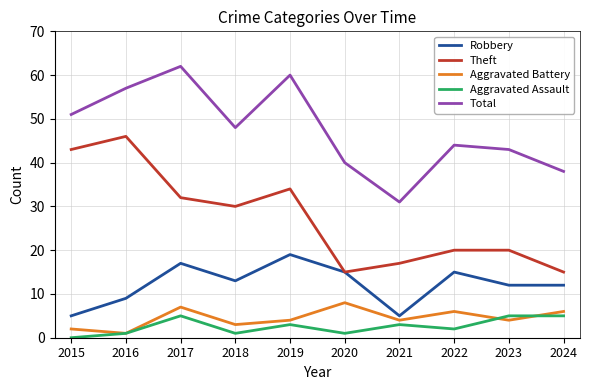

Between 2020 and 2021, which series saw the biggest shift?

Robbery